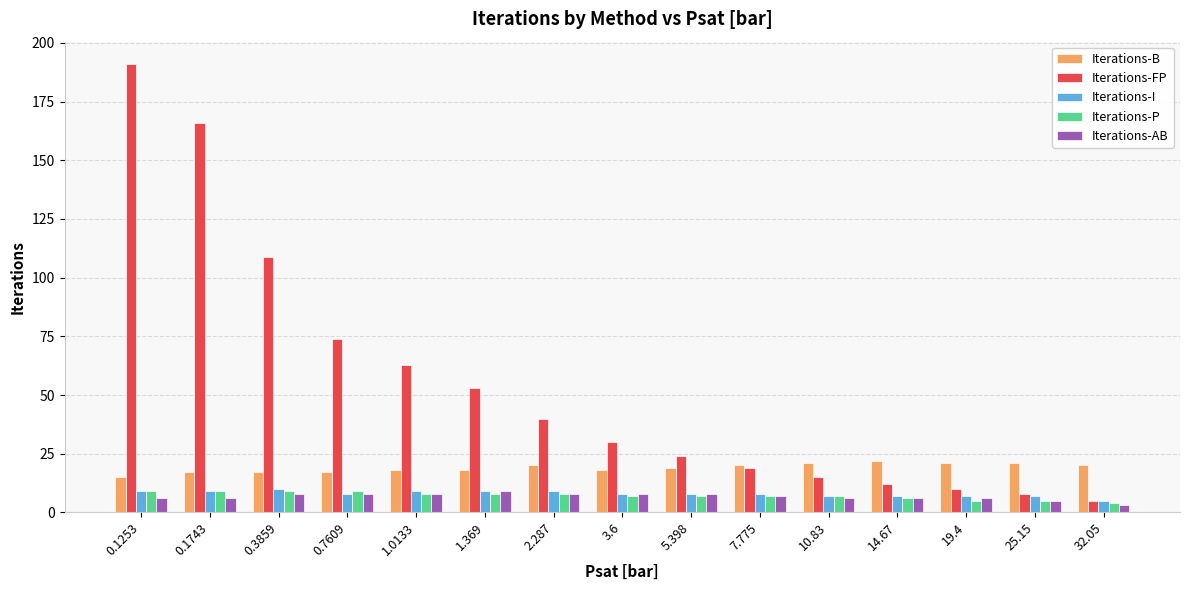

What is the sum of all Iterations-FP values?

819